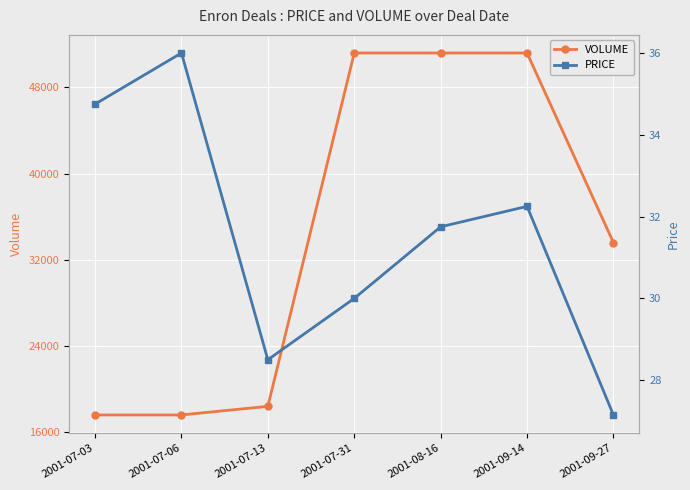

What is the average value of the VOLUME series?

34400